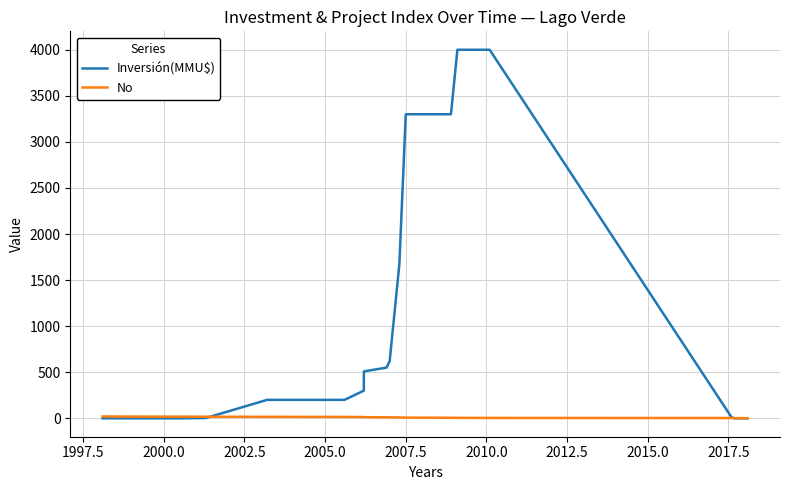

Is this an area chart (filled region under the line)?

No